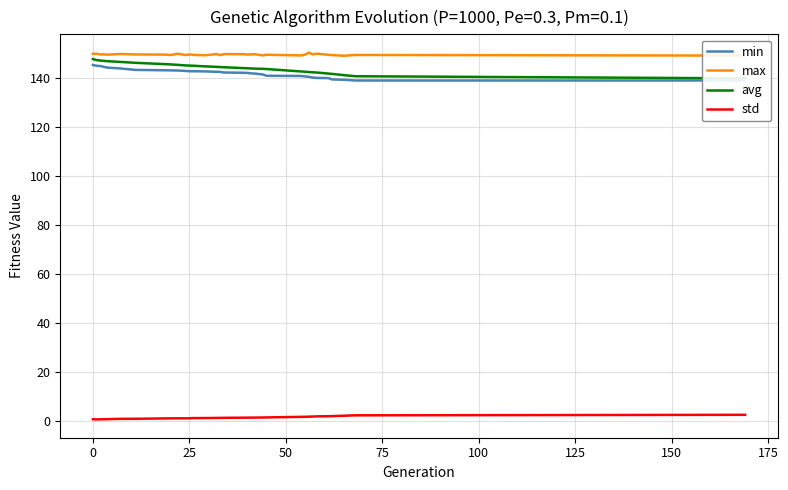

Which series has the largest range (max minus min)?

avg